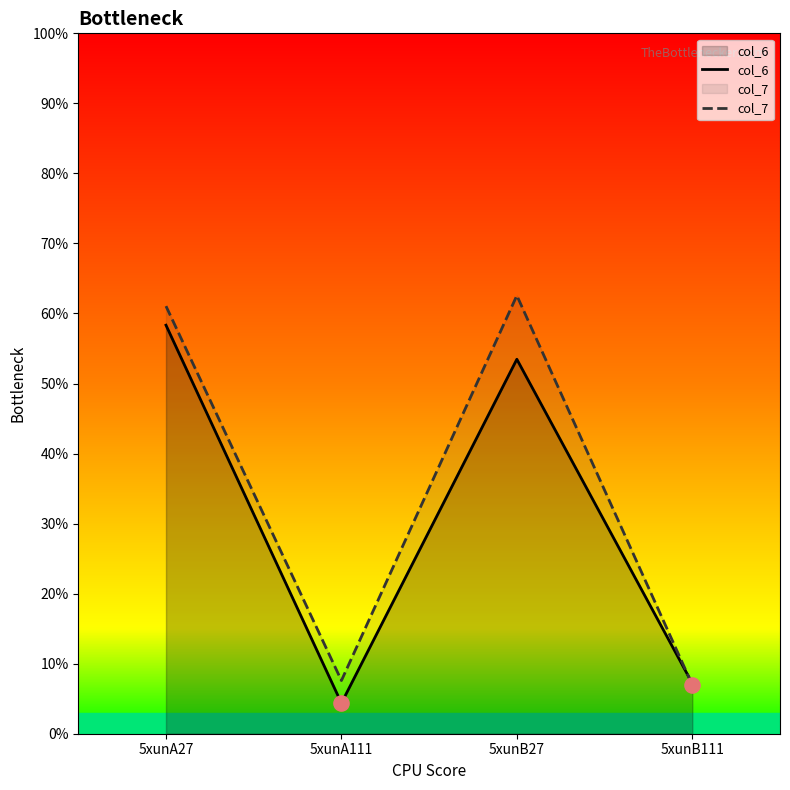

Which series contains the lowest Y value?

col_6